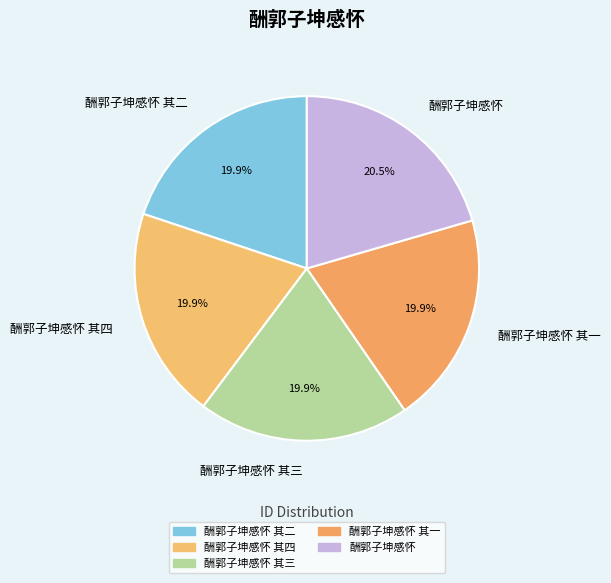

Which category has the biggest portion of the pie?

酬郭子坤感怀